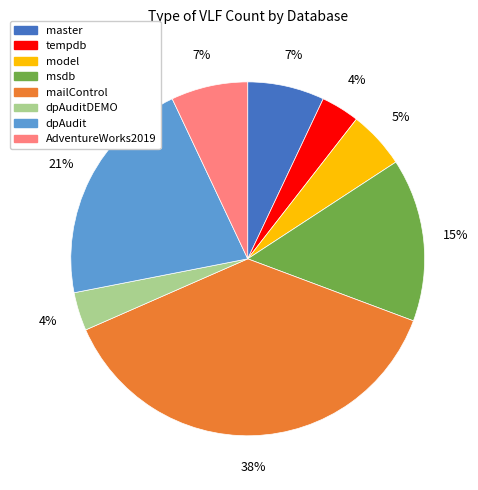

To the nearest percent, what is the difference between the largest and smallest slice percentages?

34%